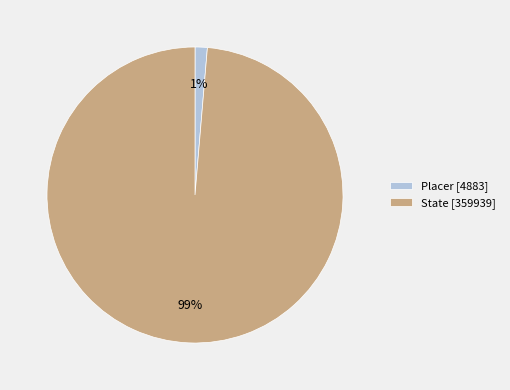

Does State account for over 50% of the chart?

Yes